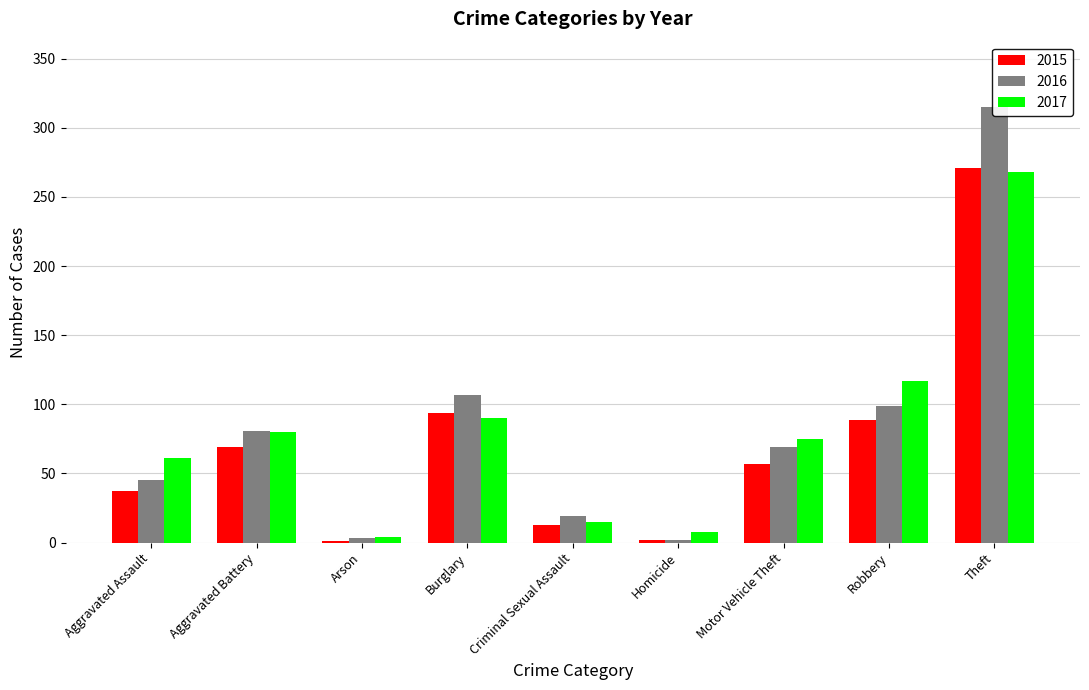

What position from the left is Theft?

9